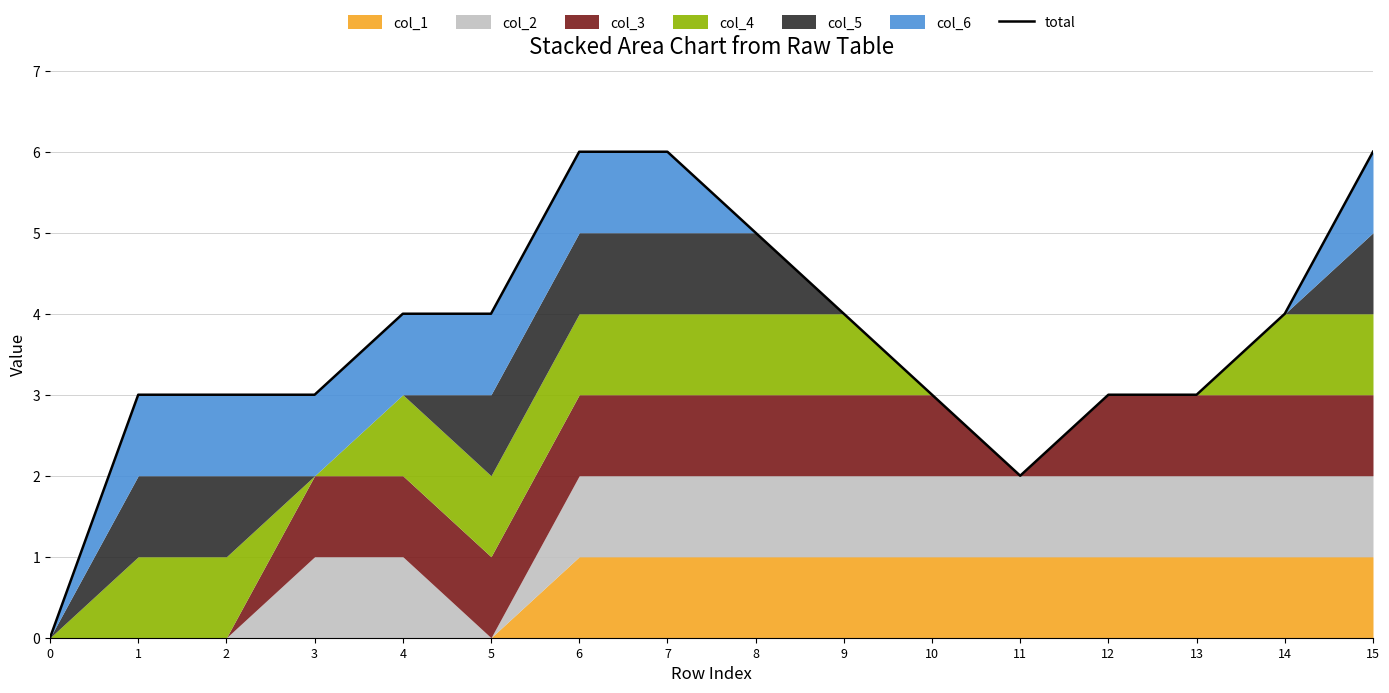

What is the sum of all values?

59